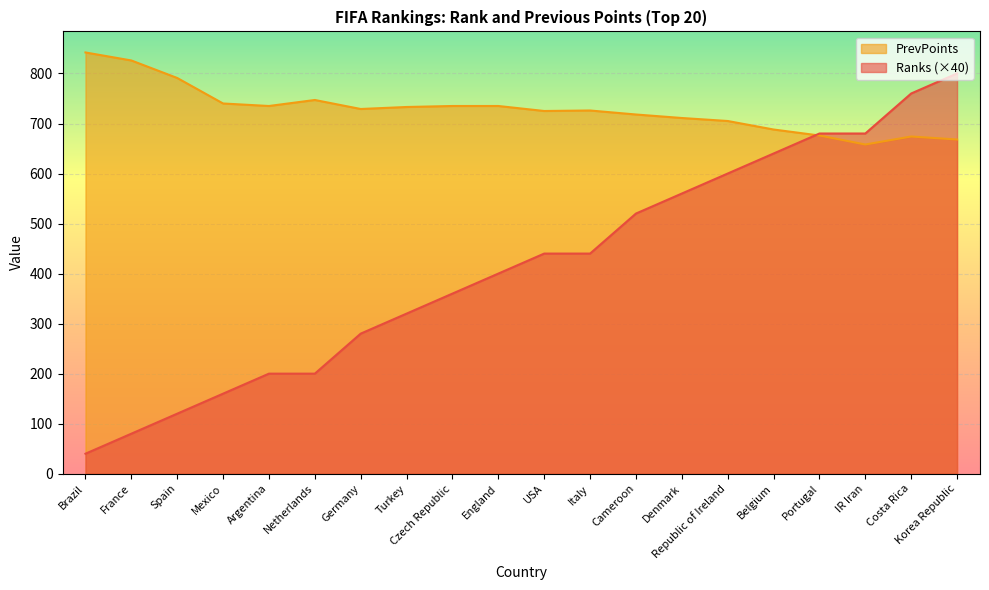

True or false: PrevPoints has a value of 688 at Belgium.

True